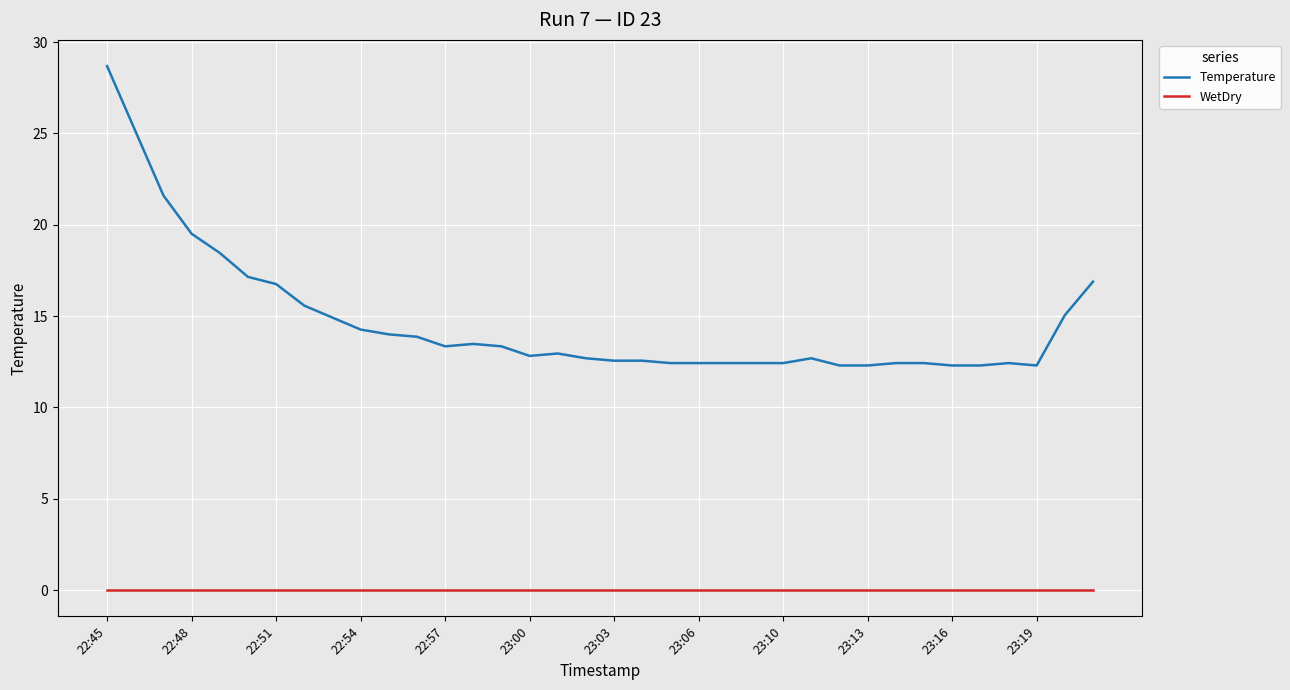

How many series are shown in this chart?

2